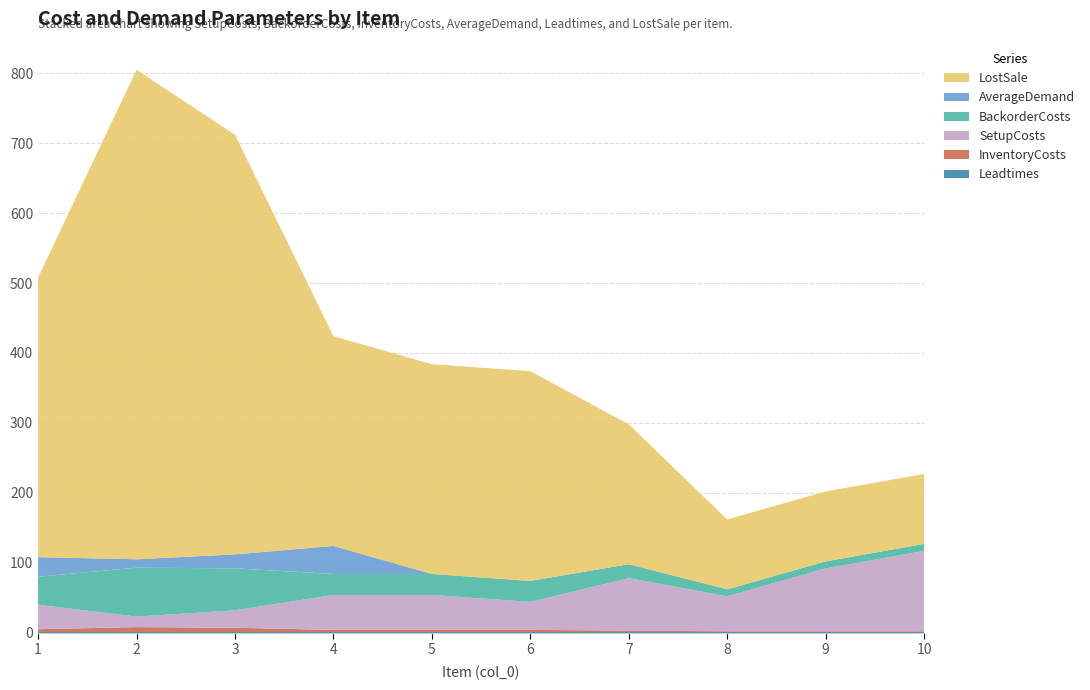

Reading right to left, transcribe all the data shown in this chart.

Leadtimes: 10=1	9=1	8=1	7=1	6=1	5=1	4=1	3=1	2=1	1=1
InventoryCosts: 10=1	9=1	8=1	7=2	6=3	5=3	4=3	3=6	2=7	1=4
SetupCosts: 10=115	9=90	8=50	7=75	6=40	5=50	4=50	3=25	2=15	1=35
BackorderCosts: 10=10	9=10	8=10	7=20	6=30	5=30	4=30	3=60	2=70	1=40
AverageDemand: 10=0	9=0	8=0	7=0	6=0	5=0	4=40	3=20	2=12	1=28
LostSale: 10=100	9=100	8=100	7=200	6=300	5=300	4=300	3=600	2=700	1=400